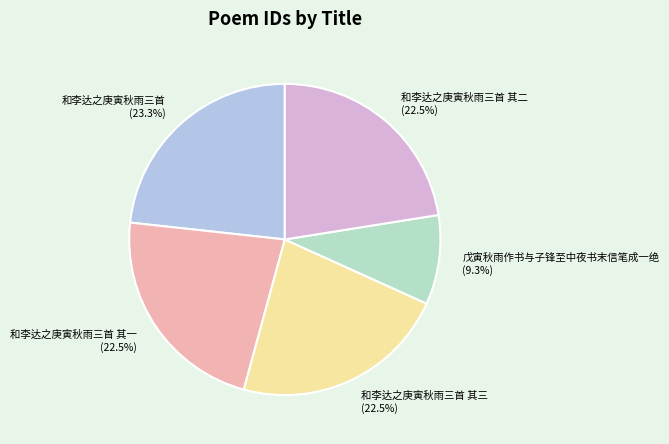

To the nearest percent, what is the difference between the 和李达之庚寅秋雨三首 其三 and 和李达之庚寅秋雨三首 slice percentages?

1%